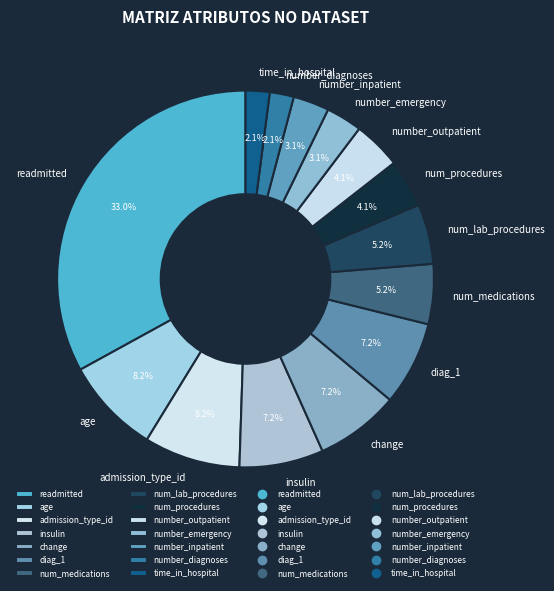

Which category has the biggest portion of the pie?

readmitted